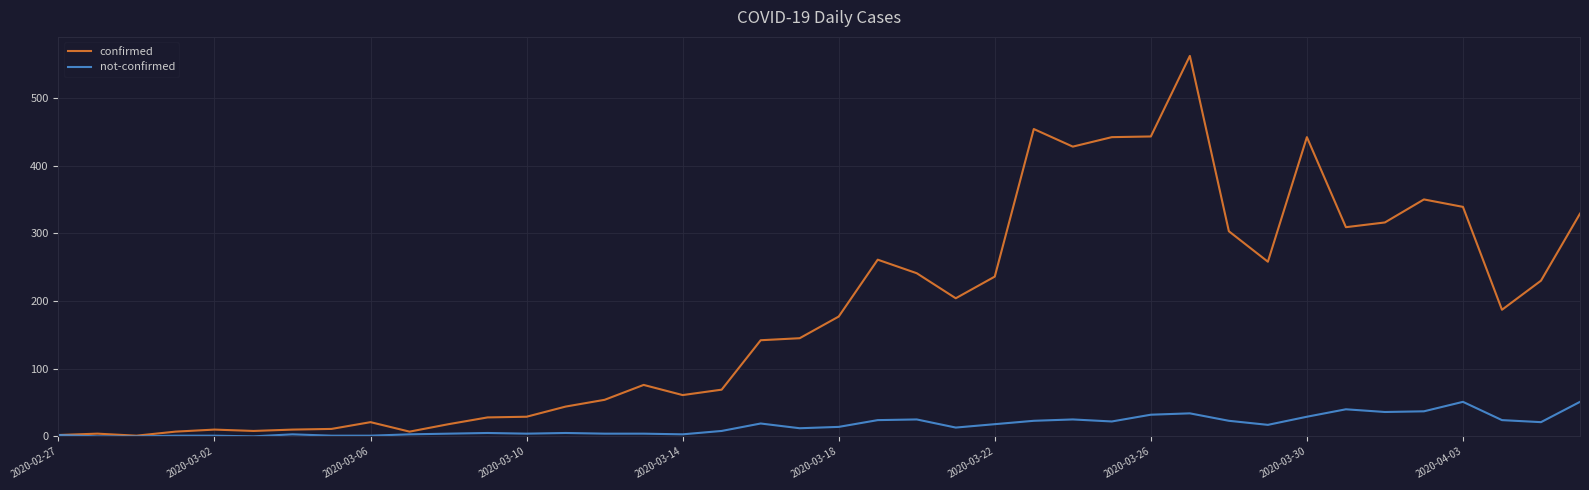

In confirmed, how many points are higher than both neighbors (excluding endpoints)?

9